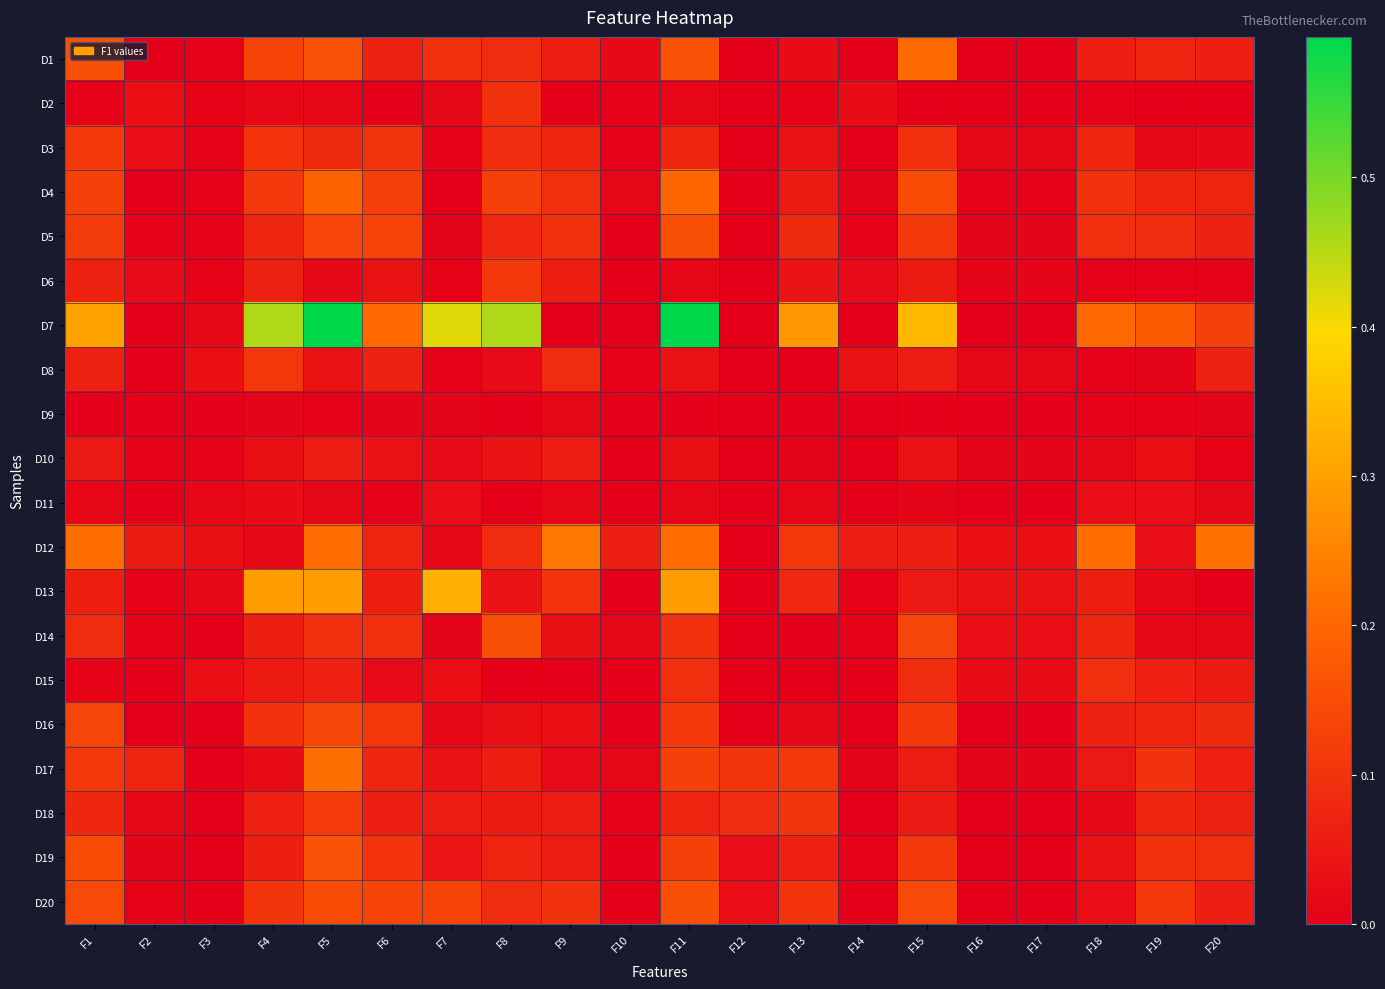

At which category is the sum across all series the highest?

F5